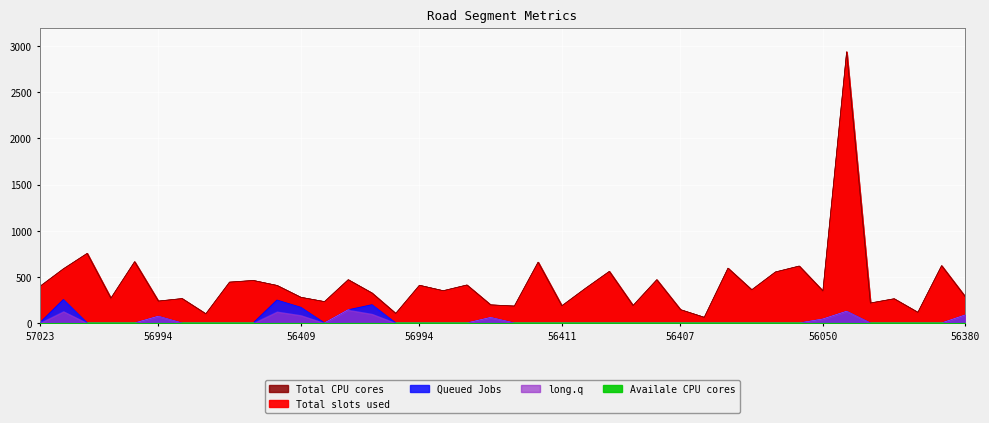

The Availale CPU cores series shows -1 at 56994. True or false?

False